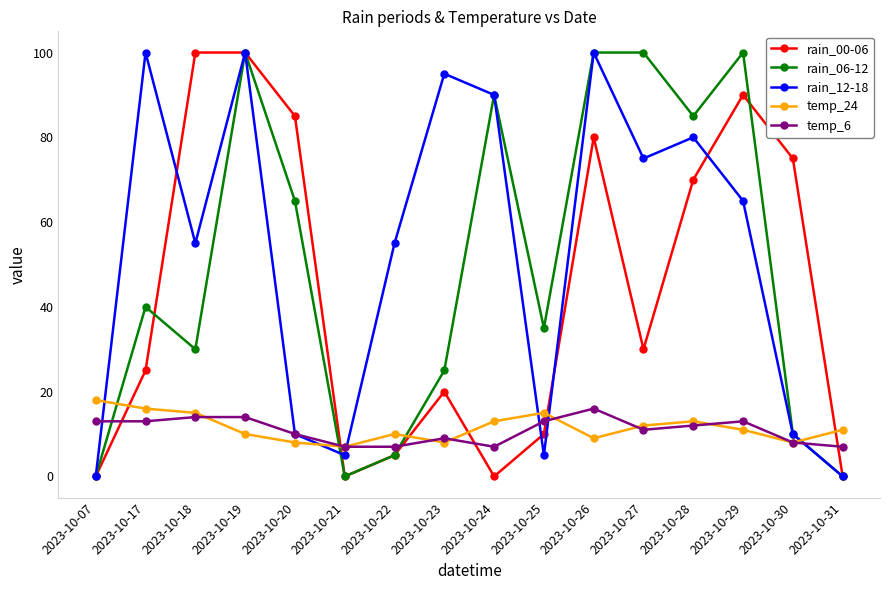

Which series has the largest total across all categories?

rain_12-18